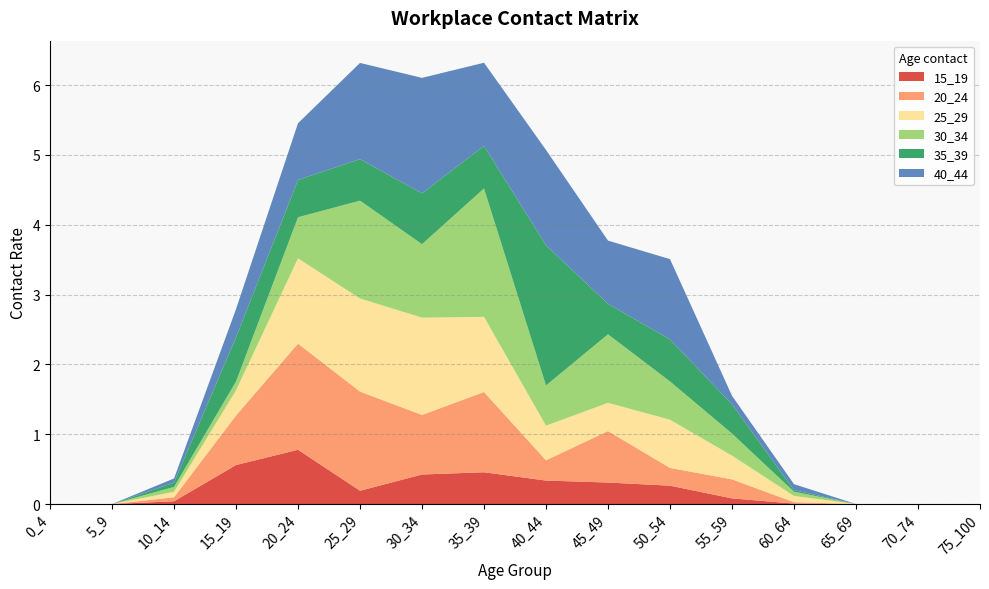

Reading right to left, what are all the values shown in this chart?

15_19: 75_100=0.0	70_74=0.0	65_69=0.0	60_64=0.0	55_59=0.1	50_54=0.3	45_49=0.3	40_44=0.3	35_39=0.5	30_34=0.4	25_29=0.2	20_24=0.8	15_19=0.6	10_14=0.0	5_9=0.0	0_4=0.0
20_24: 75_100=0.0	70_74=0.0	65_69=0.0	60_64=0.0	55_59=0.3	50_54=0.3	45_49=0.7	40_44=0.3	35_39=1.1	30_34=0.9	25_29=1.4	20_24=1.5	15_19=0.7	10_14=0.1	5_9=0.0	0_4=0.0
25_29: 75_100=0.0	70_74=0.0	65_69=0.0	60_64=0.1	55_59=0.3	50_54=0.7	45_49=0.4	40_44=0.5	35_39=1.1	30_34=1.4	25_29=1.3	20_24=1.2	15_19=0.4	10_14=0.1	5_9=0.0	0_4=0.0
30_34: 75_100=0.0	70_74=0.0	65_69=0.0	60_64=0.1	55_59=0.3	50_54=0.5	45_49=1.0	40_44=0.6	35_39=1.8	30_34=1.1	25_29=1.4	20_24=0.6	15_19=0.1	10_14=0.1	5_9=0.0	0_4=0.0
35_39: 75_100=0.0	70_74=0.0	65_69=0.0	60_64=0.0	55_59=0.4	50_54=0.6	45_49=0.4	40_44=2.0	35_39=0.6	30_34=0.7	25_29=0.6	20_24=0.5	15_19=0.6	10_14=0.1	5_9=0.0	0_4=0.0
40_44: 75_100=0.0	70_74=0.0	65_69=0.0	60_64=0.1	55_59=0.1	50_54=1.2	45_49=0.9	40_44=1.4	35_39=1.2	30_34=1.7	25_29=1.4	20_24=0.8	15_19=0.4	10_14=0.1	5_9=0.0	0_4=0.0